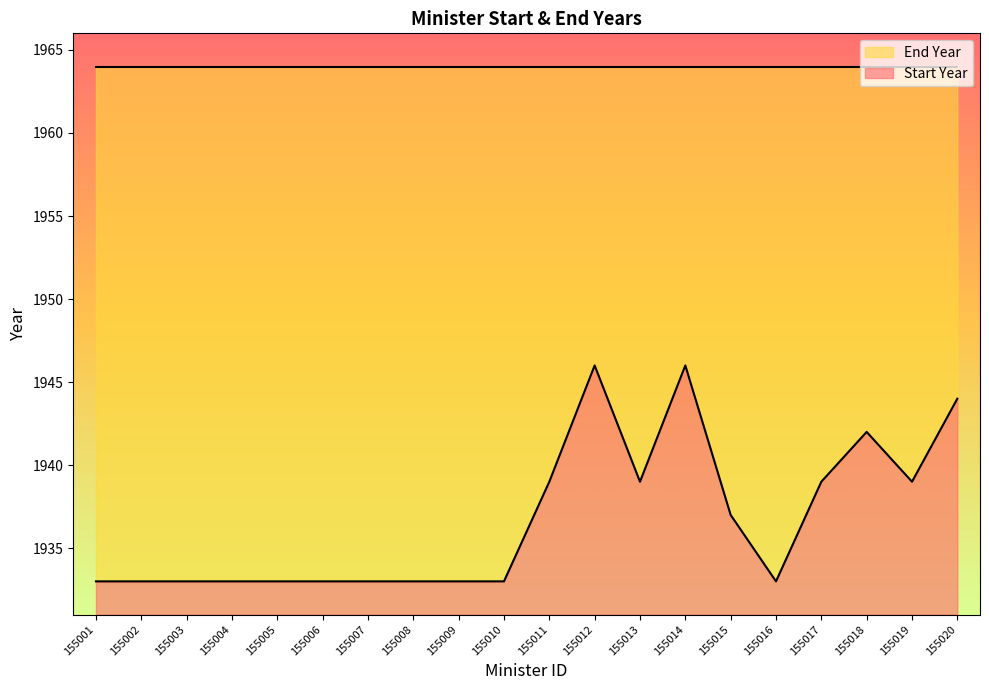

Reading right to left, extract all data points from this chart.

155020=1944	155019=1939	155018=1942	155017=1939	155016=1933	155015=1937	155014=1946	155013=1939	155012=1946	155011=1939	155010=1933	155009=1933	155008=1933	155007=1933	155006=1933	155005=1933	155004=1933	155003=1933	155002=1933	155001=1933